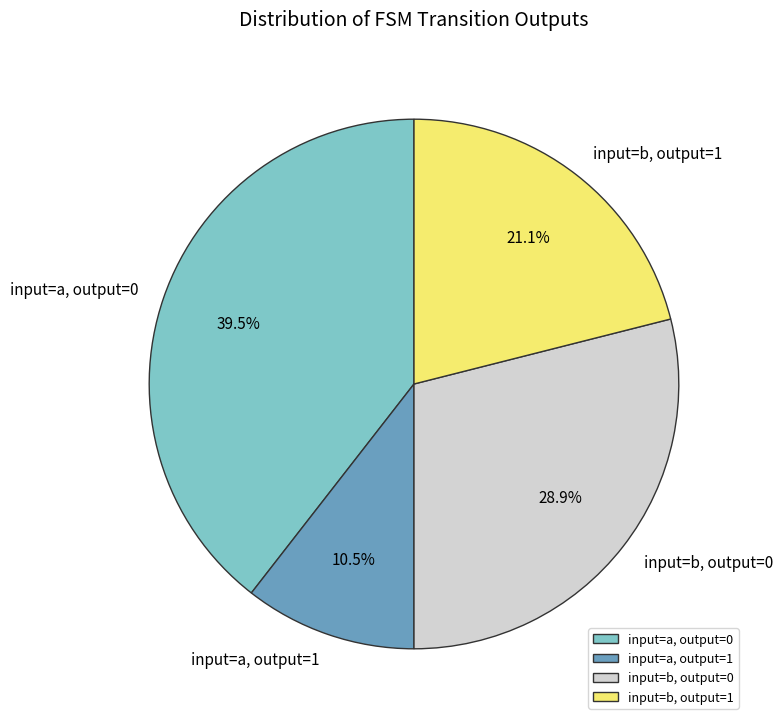

To the nearest percent, what is the difference between the largest and smallest slice percentages?

29%